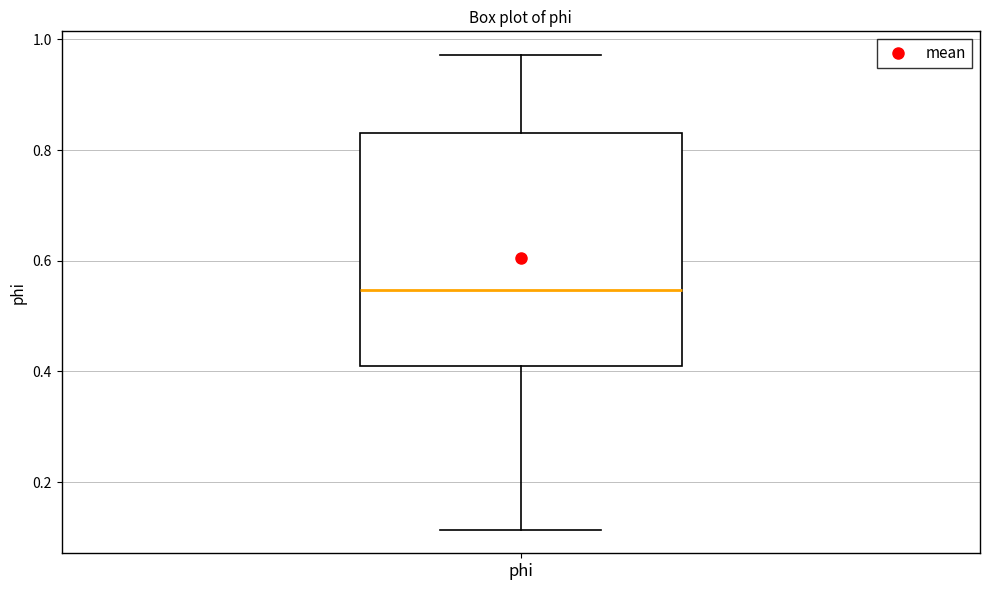

Read this box plot against the y-axis: the position of the median line, the range covered by the box, and the ends of both whiskers. The values are not printed on the chart, so give them approximately, as read against the axis.

median 0.54, box 0.40 to 0.84, whiskers 0.12 to 0.98